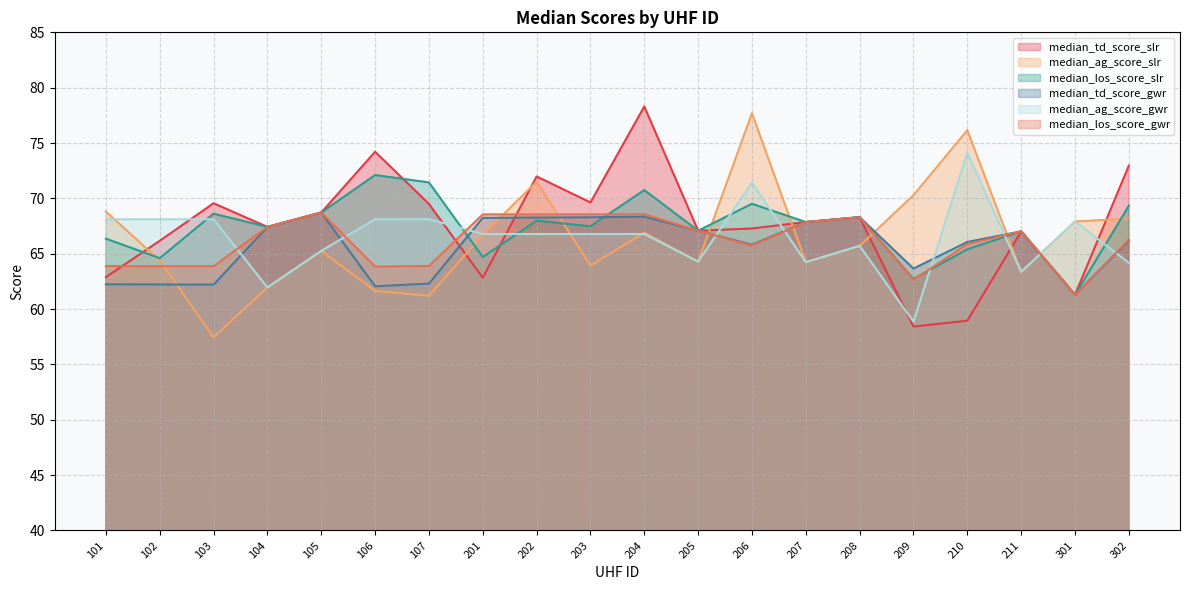

The value of median_td_score_gwr at 204 is 68.3. True or false?

True